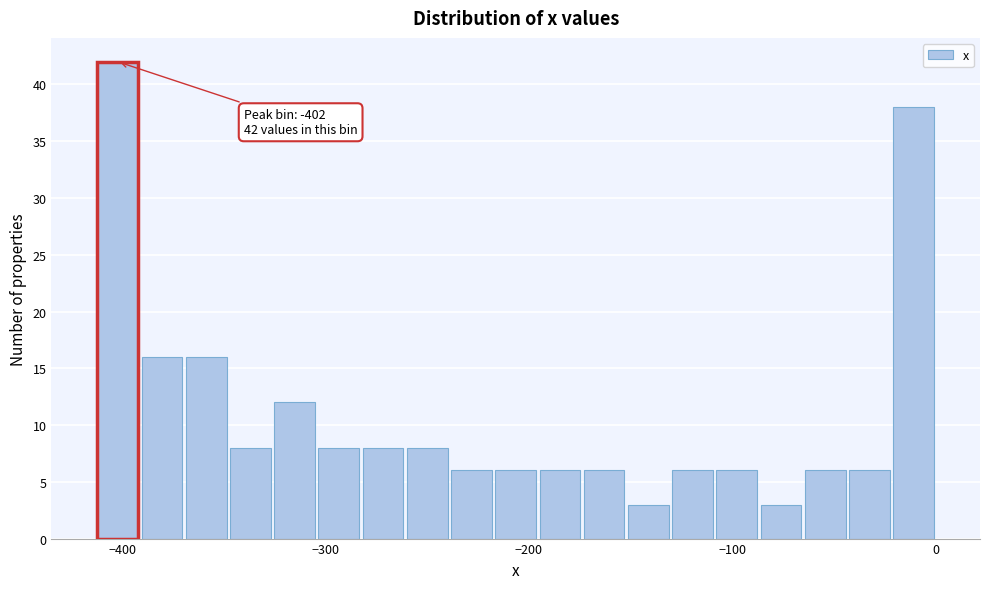

Read against the x-axis, roughly where is the centre of the tallest bar?

-400